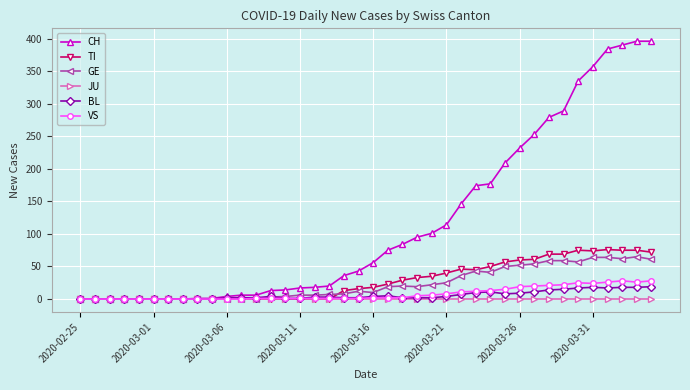

What is the sum of all GE values?

928